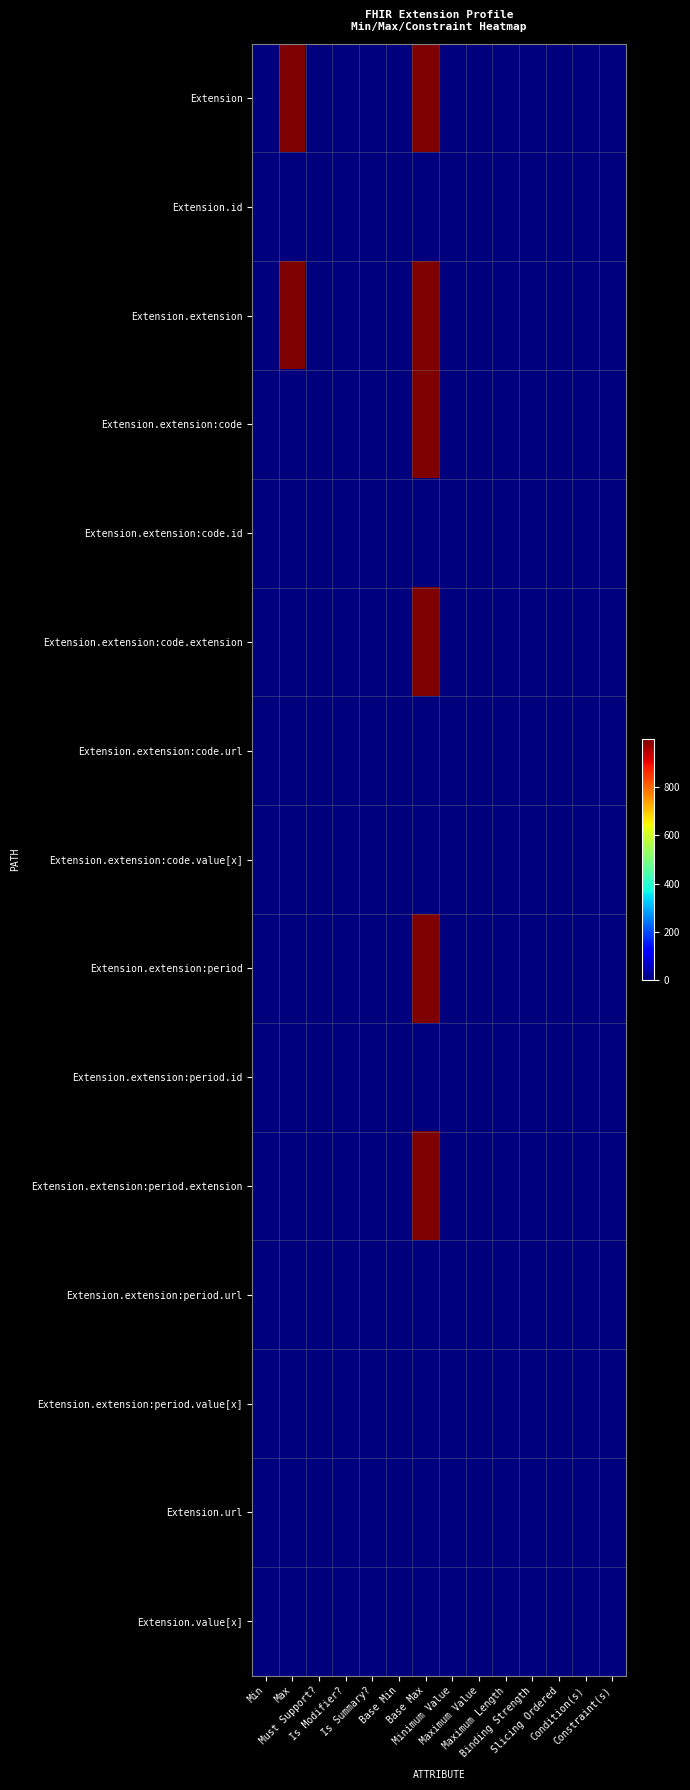

At how many categories does at least one series exceed 299?

2